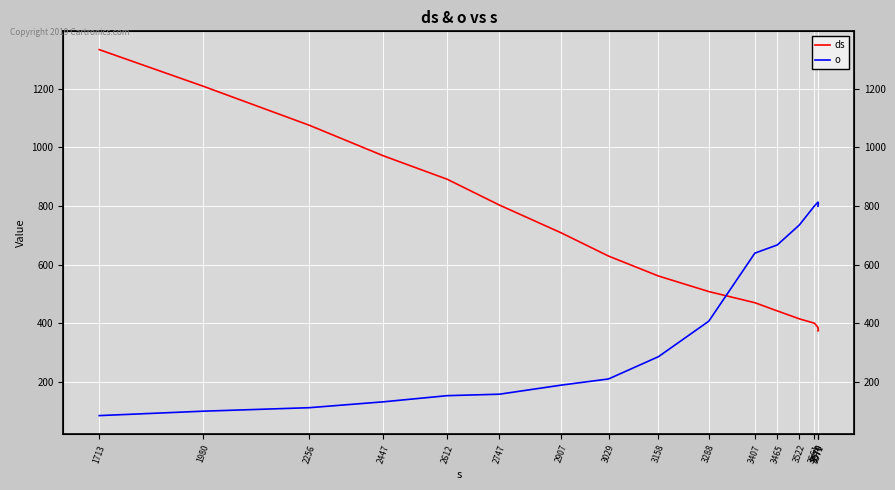

Which category has the lowest value across all series?

1713